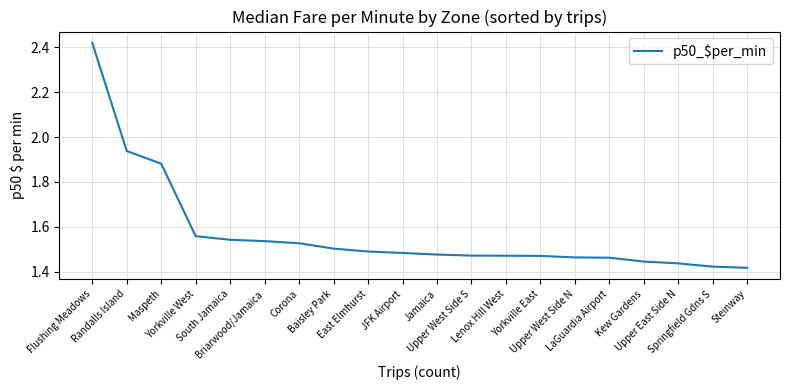

What is the average value?

1.6